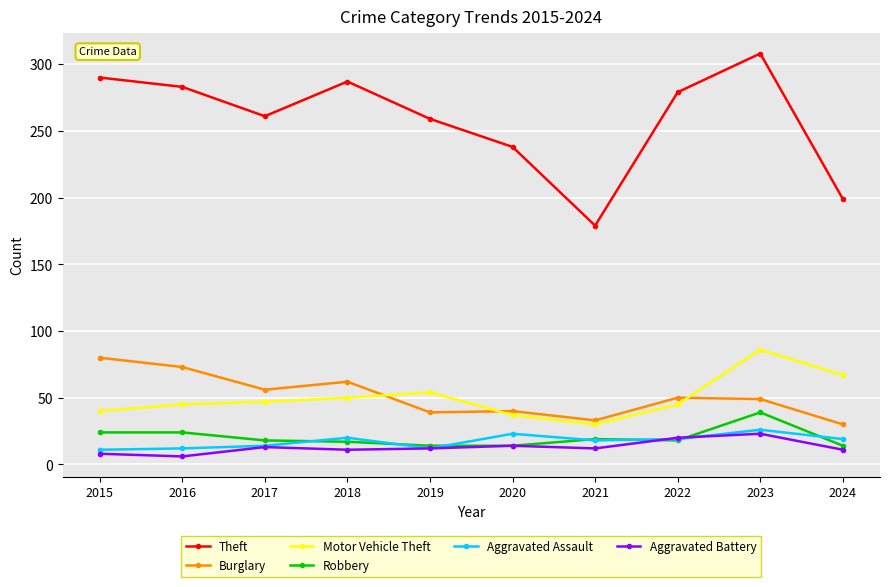

True or false: Aggravated Assault has more than 0 interior local peaks.

True